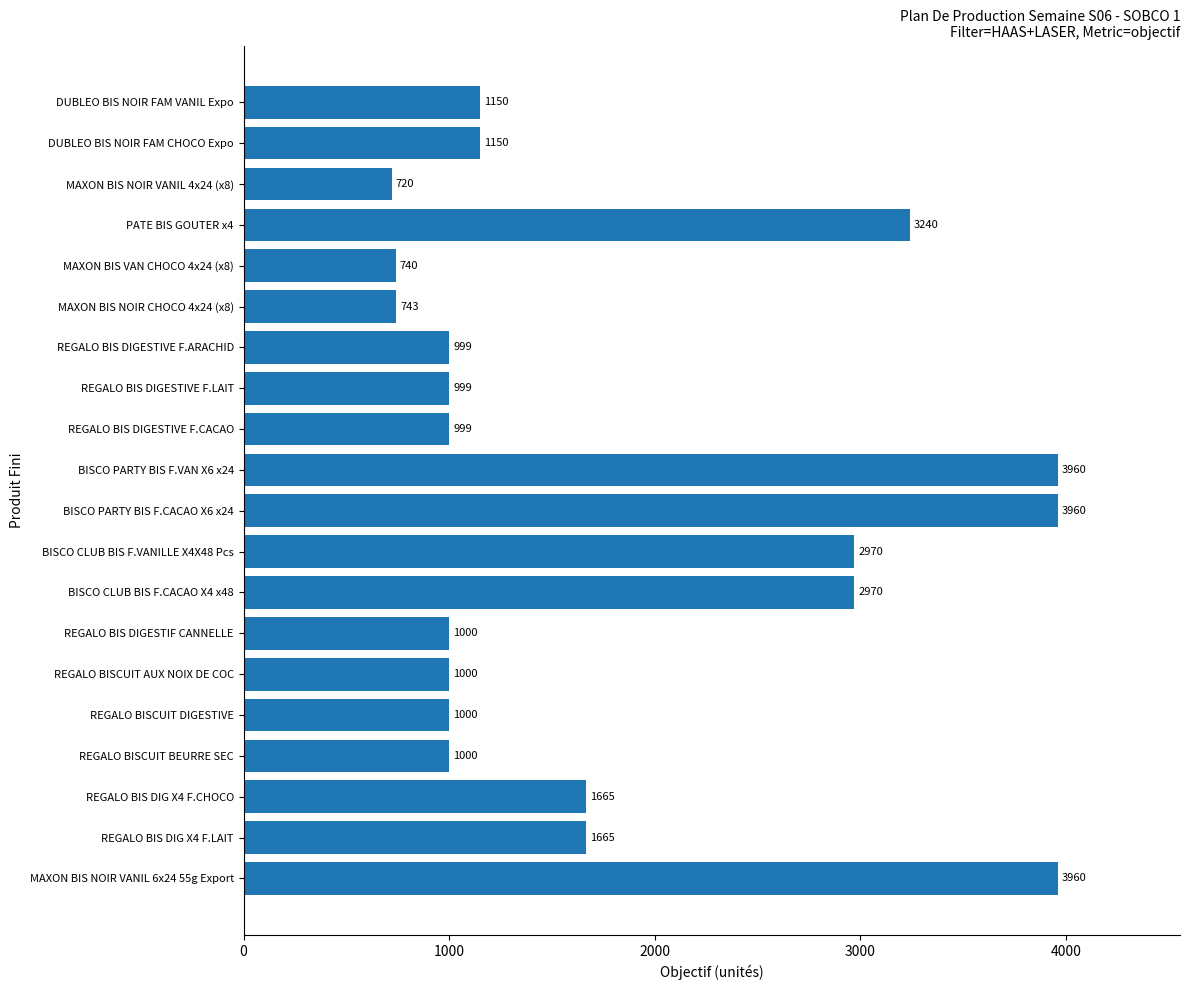

What is the change in value from REGALO BIS DIGESTIVE F.ARACHID to MAXON BIS NOIR CHOCO 4x24 (x8)?

-256